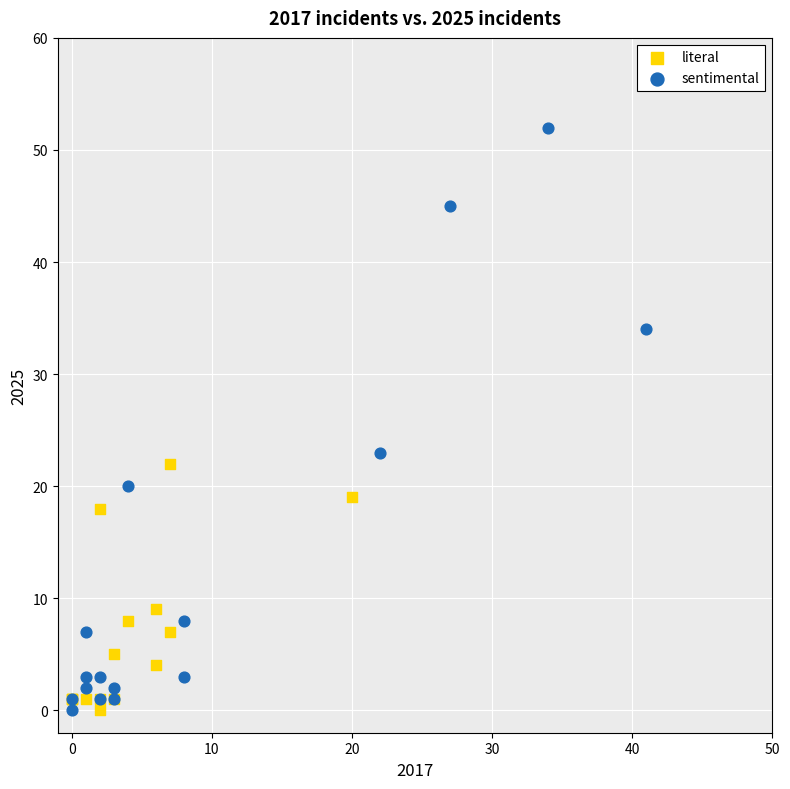

Which series has the largest Y range (max minus min)?

sentimental